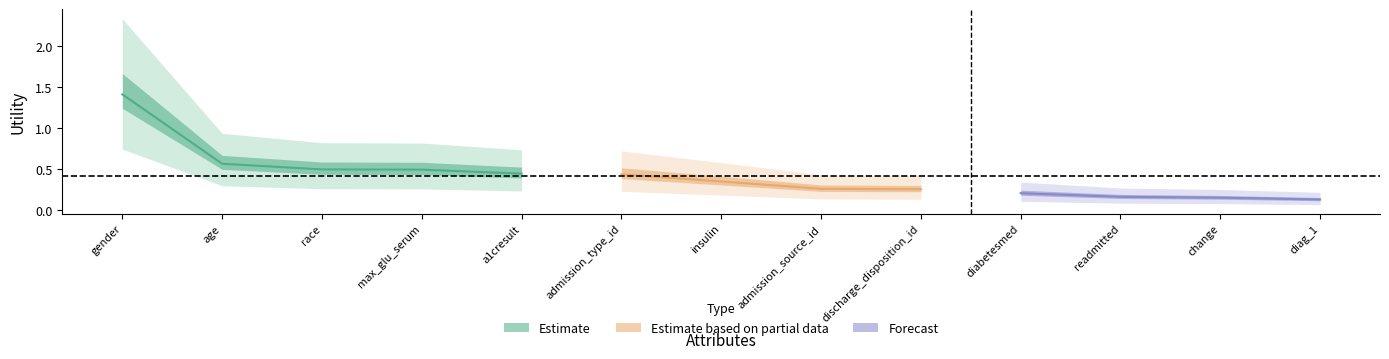

Does the chart have visible grid lines?

No